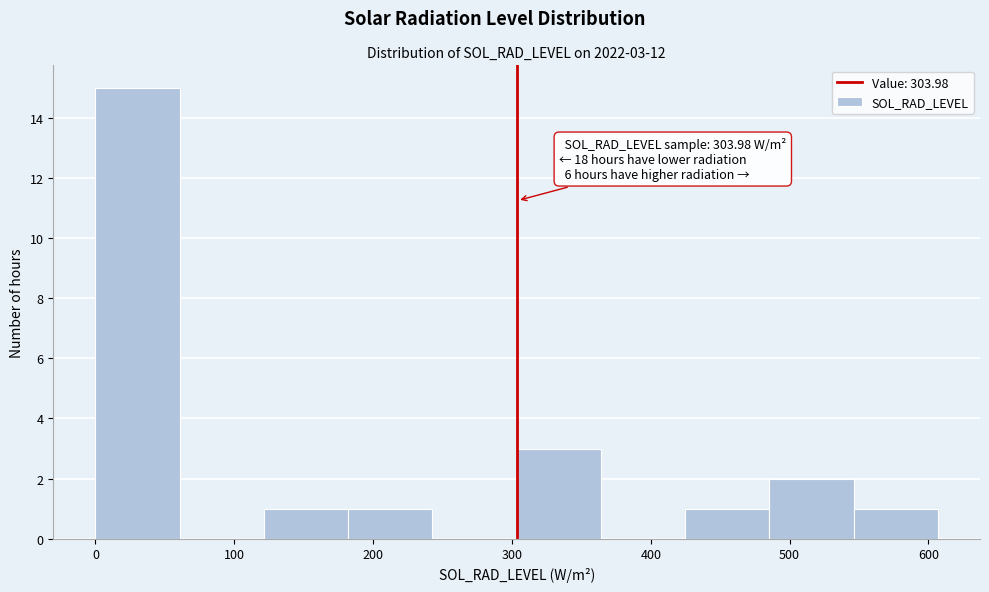

Over which range of the x-axis is the bar tallest?

0 to 60